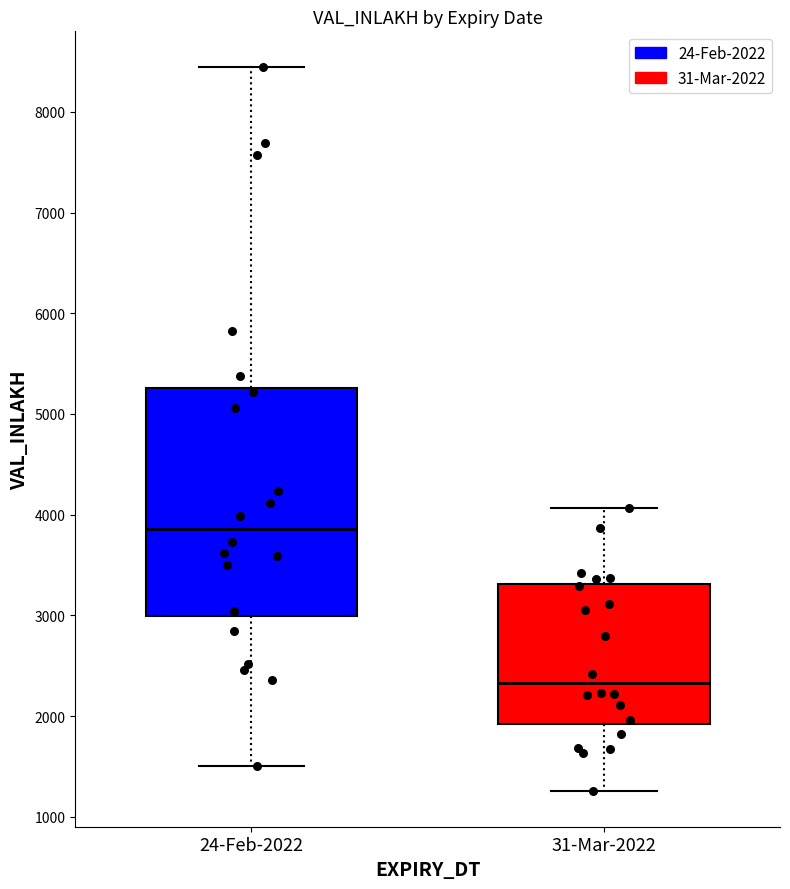

Comparing the boxes themselves (not the whiskers), which one is the tallest?

24-Feb-2022